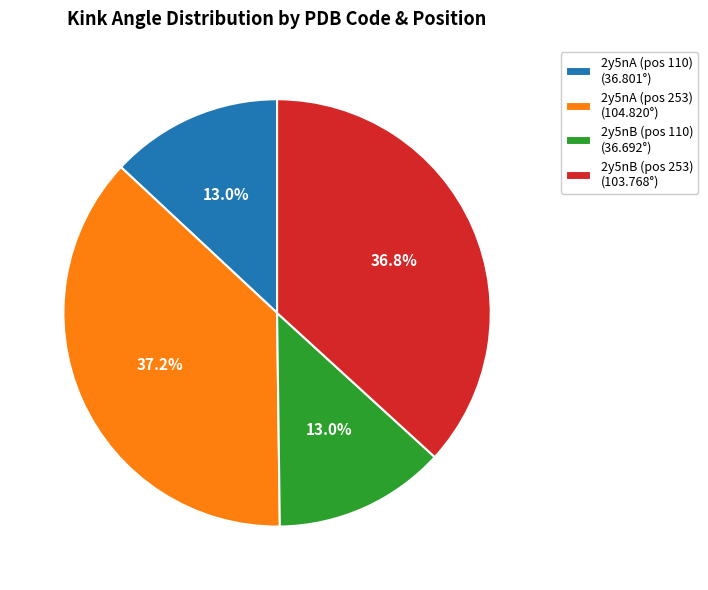

Is 2y5nB (pos 110) (36.692°) the majority of the pie?

No